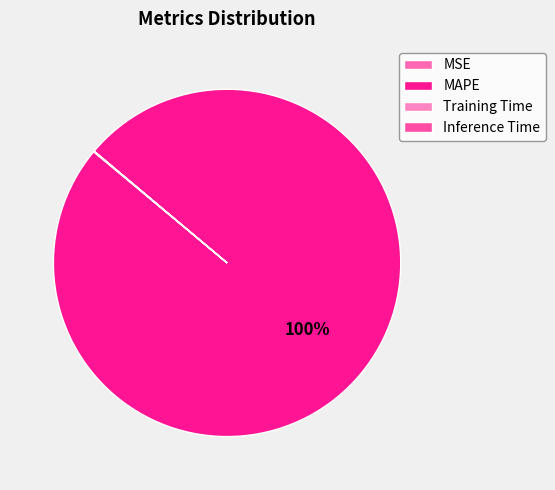

Does MAPE account for over 50% of the chart?

Yes